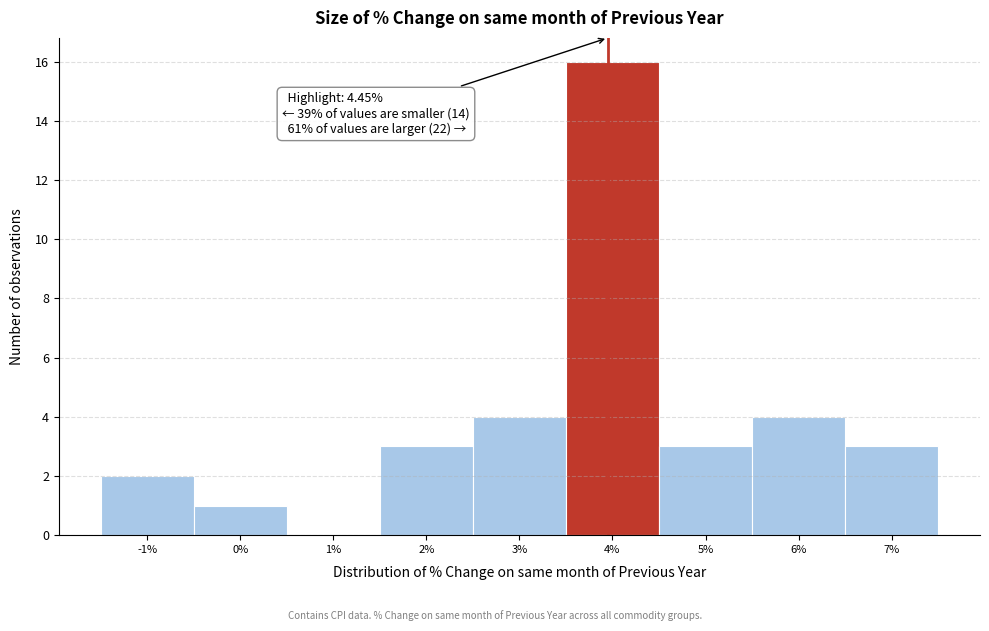

Reading right to left, extract all data points from this chart.

7%=3	6%=4	5%=3	4%=16	3%=4	2%=3	1%=0	0%=1	-1%=2